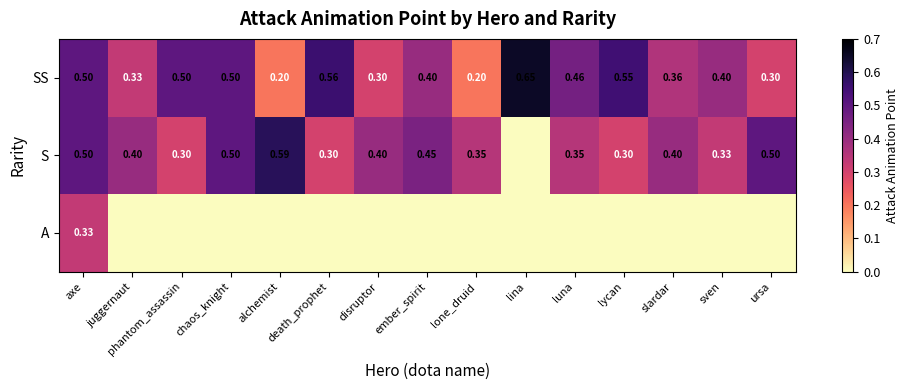

The value of SS at lone_druid is 0.1. True or false?

False